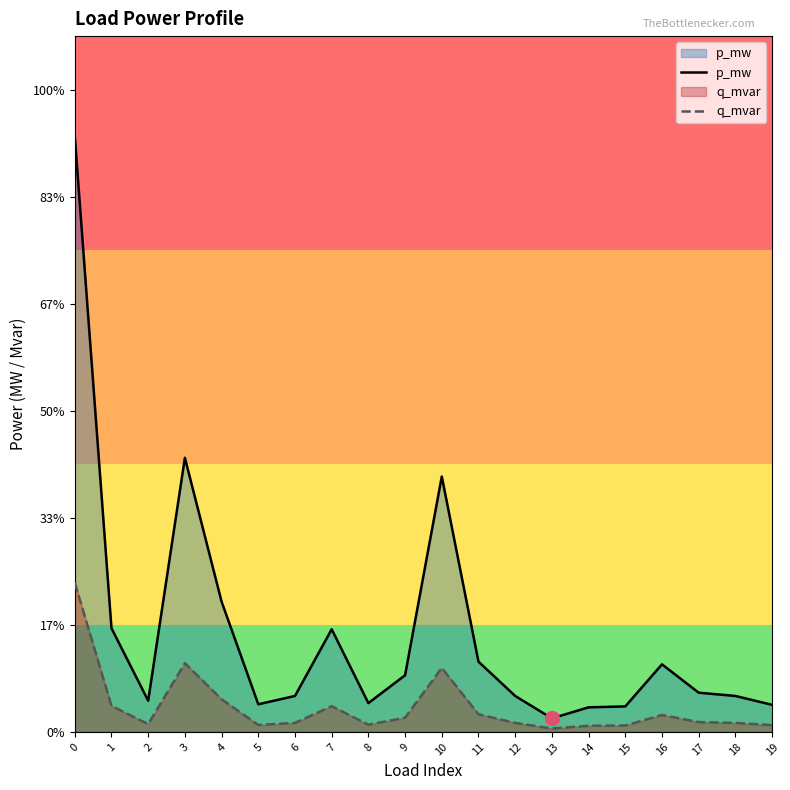

Between 1 and 12, which is larger?

1